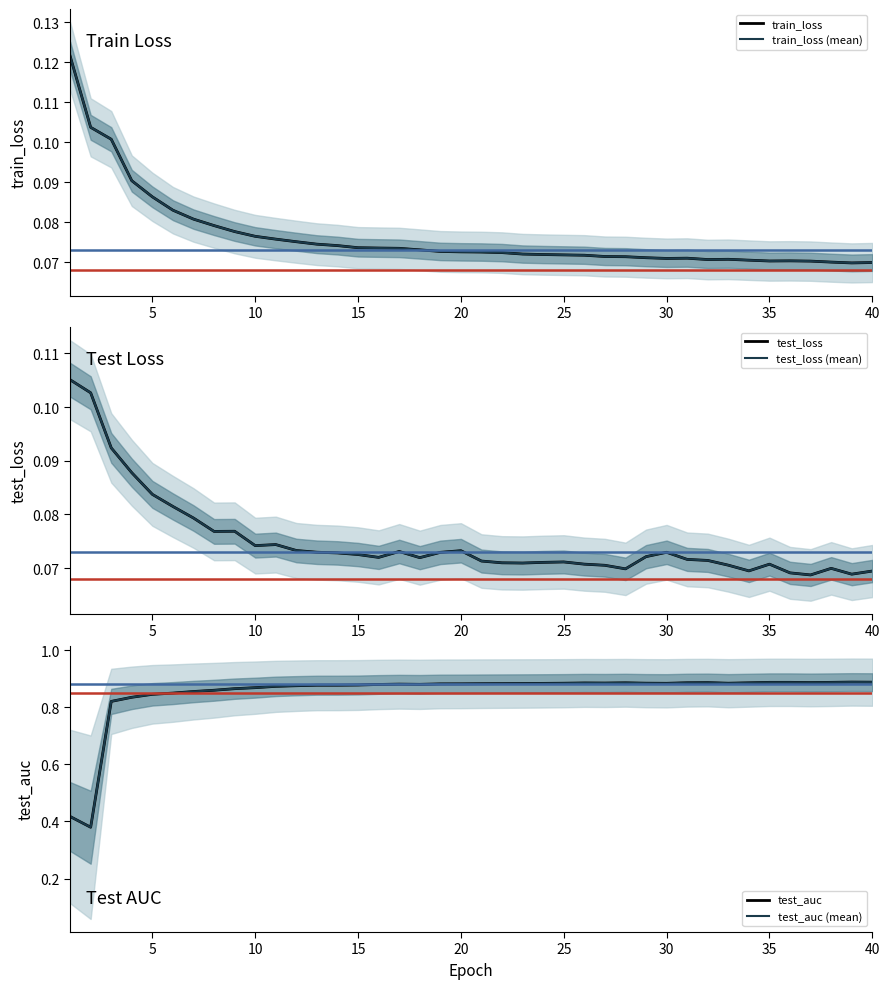

True or false: test_loss (mean) and test_auc (mean) cross at least once.

False